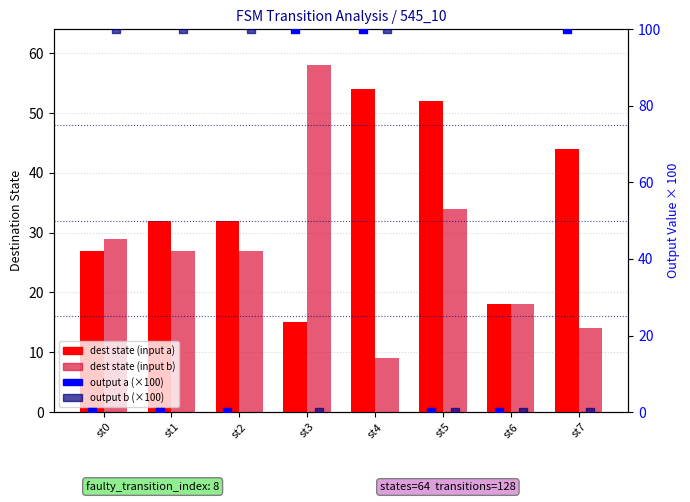

Which series has the largest Y range (max minus min)?

output a (%×100)